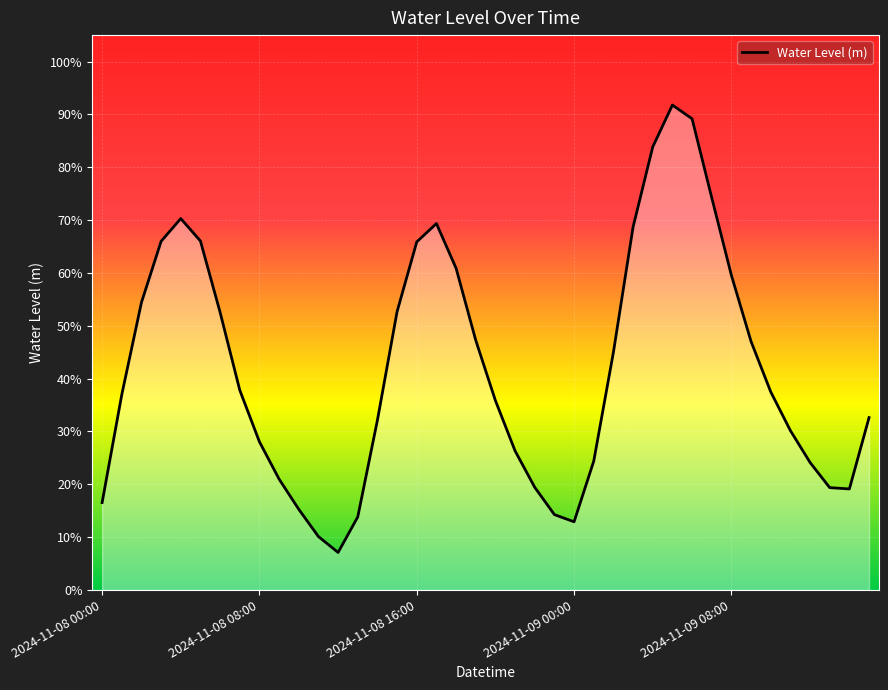

What is the greatest value displayed?

0.9